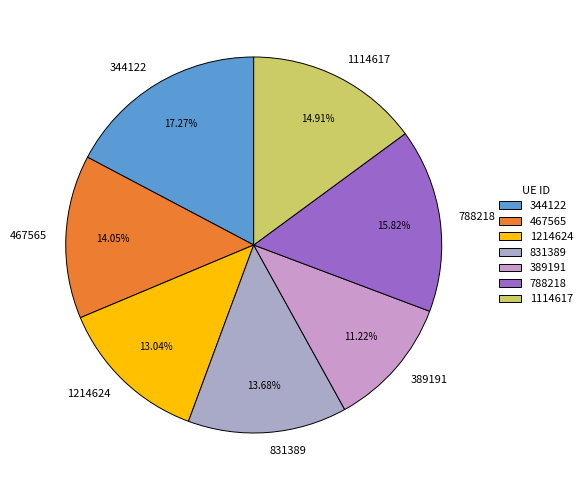

How many slices are in this pie chart?

7